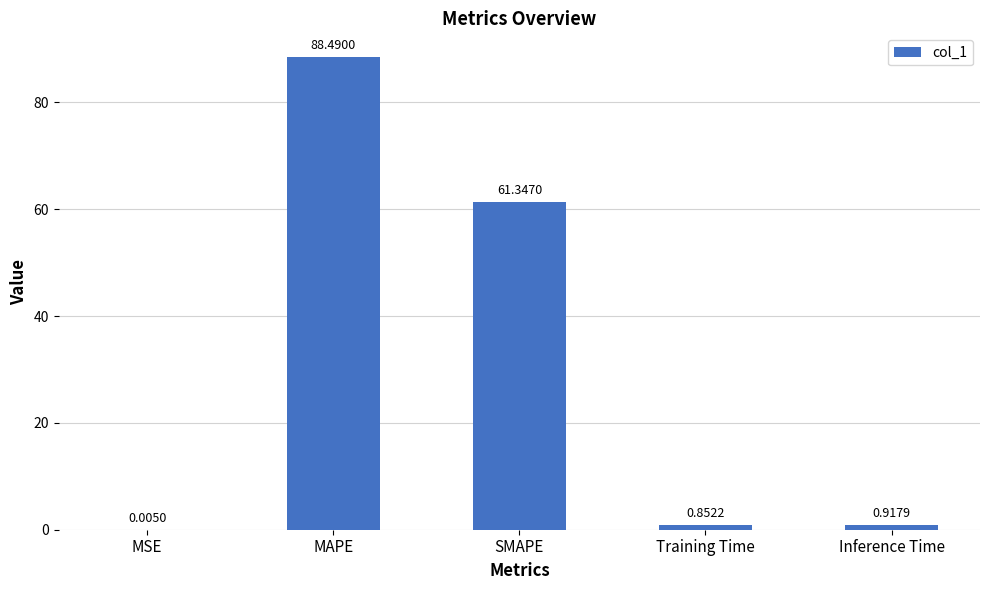

Which category has the highest value across all series?

MAPE